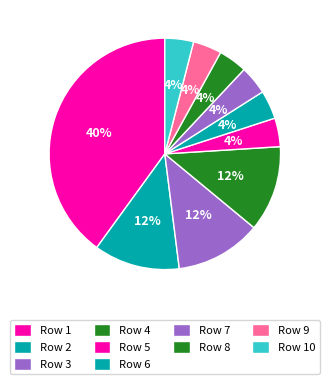

Does any single category account for the majority?

No